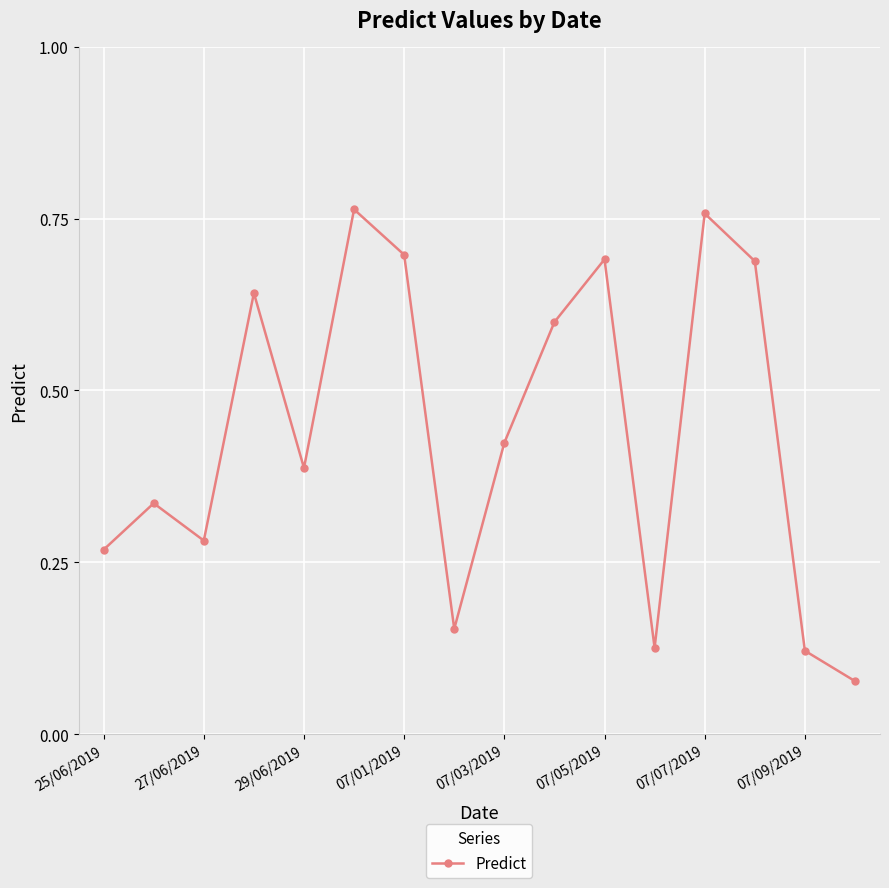

How many values are between 0 and 1?

16